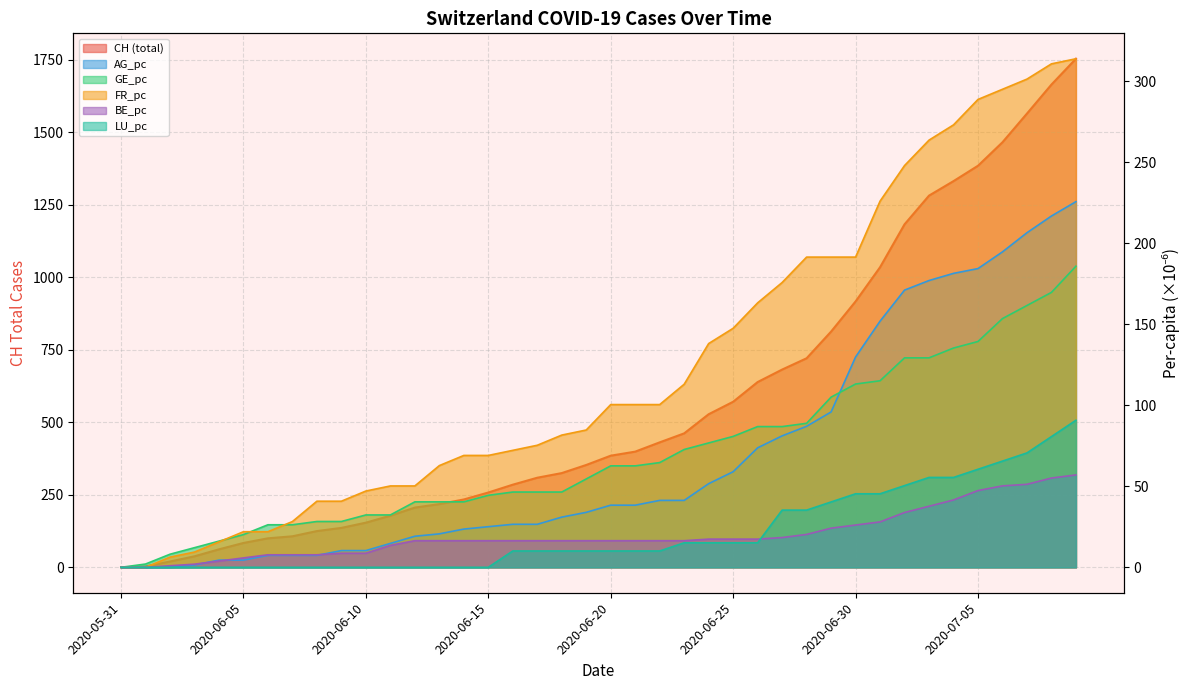

What is the sum of all BE_pc values?

806.8